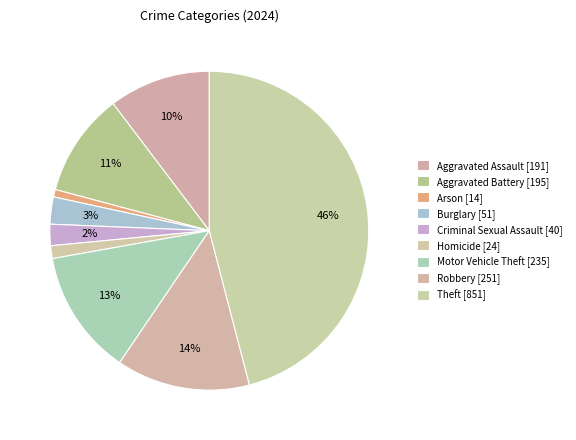

Is it true that Motor Vehicle Theft is 25% of the pie?

False